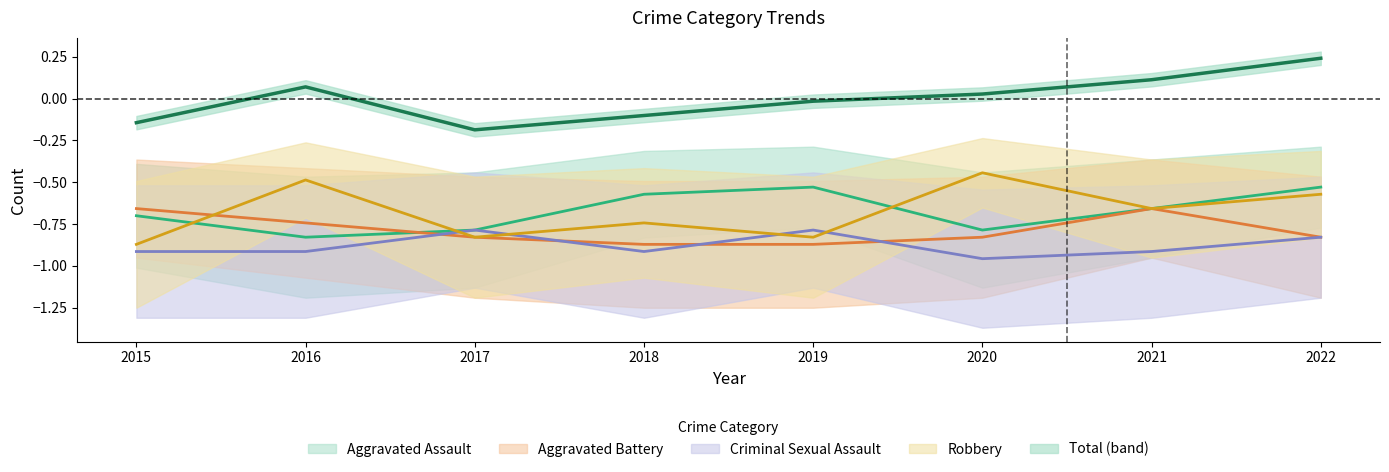

Between which two adjacent categories do Criminal Sexual Assault and Robbery first intersect?

2016 and 2017